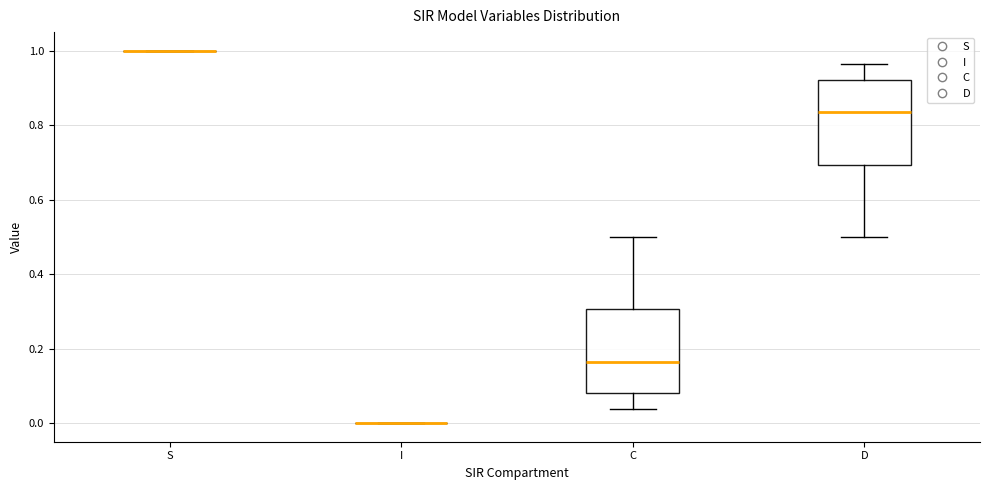

Reading left to right, transcribe this box plot: for each box, give where its median line is, the range the box spans, and where its two whiskers end, as read against the y-axis. The values are not printed on the chart, so give them approximately, as read against the axis.

S: box collapsed to a line at 1.00, whiskers 1.00 to 1.00
I: box collapsed to a line at 0.00, whiskers 0.00 to 0.00
C: median 0.16, box 0.08 to 0.30, whiskers 0.04 to 0.50
D: median 0.84, box 0.70 to 0.92, whiskers 0.50 to 0.96